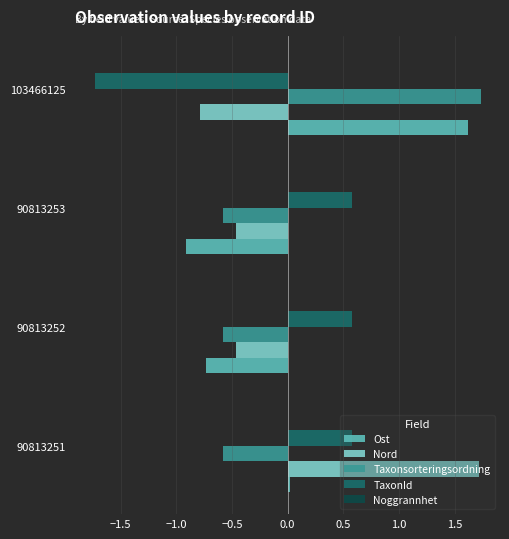

What is the maximum value shown in the chart?

1.7